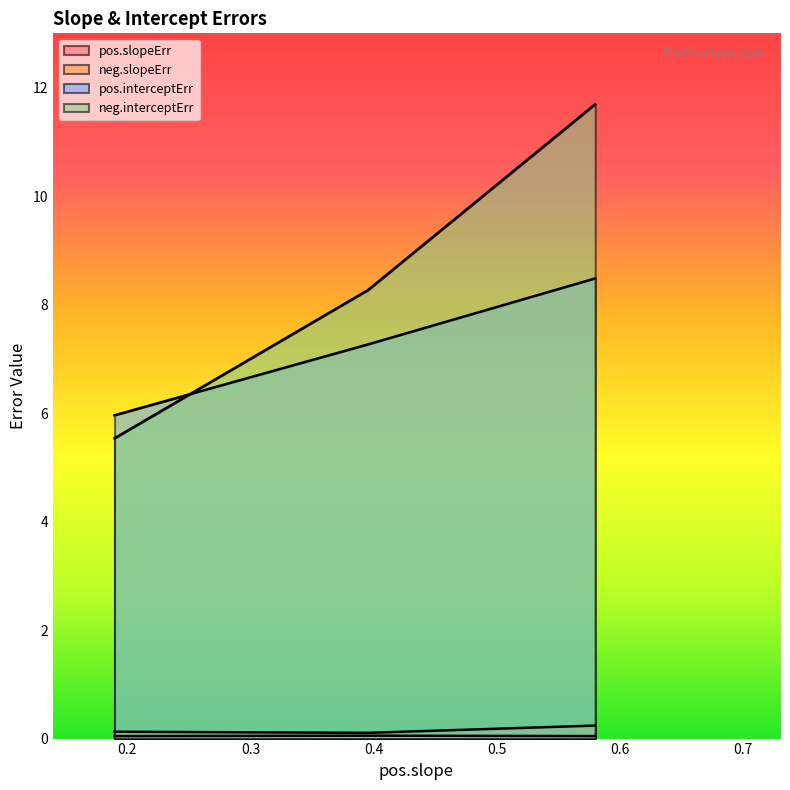

The value of pos.slopeErr at file1new is 0.0. True or false?

False